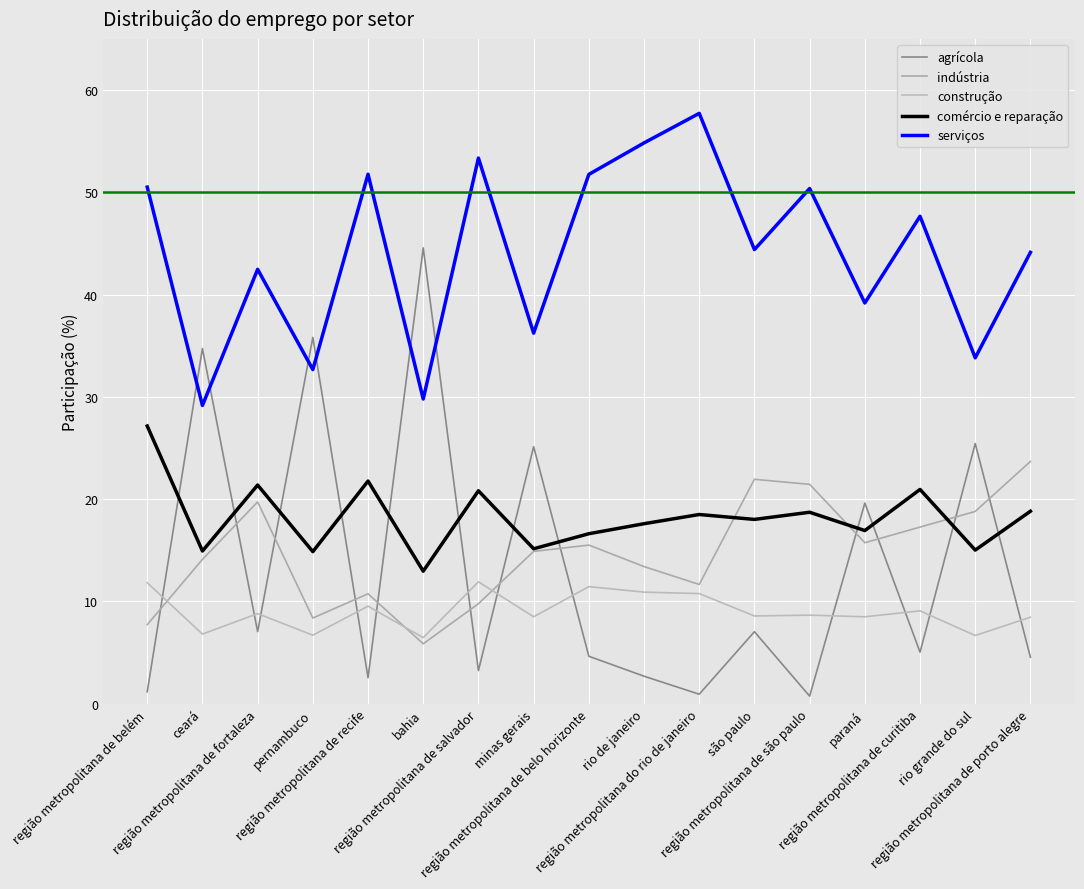

How many lines are shown in the chart?

5